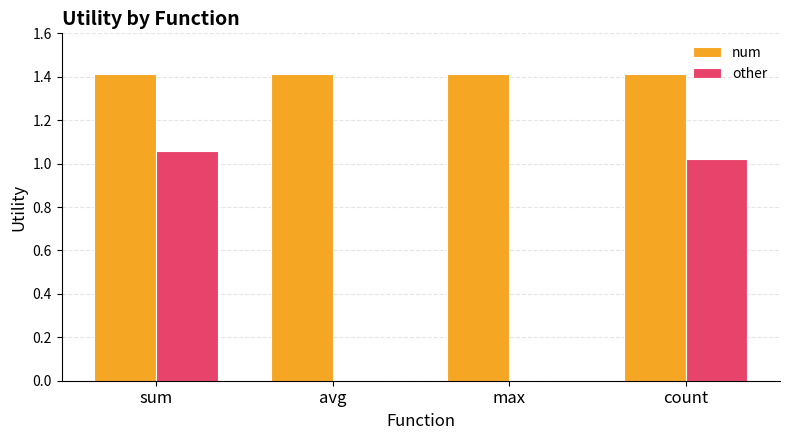

Read the num value at avg.

1.4